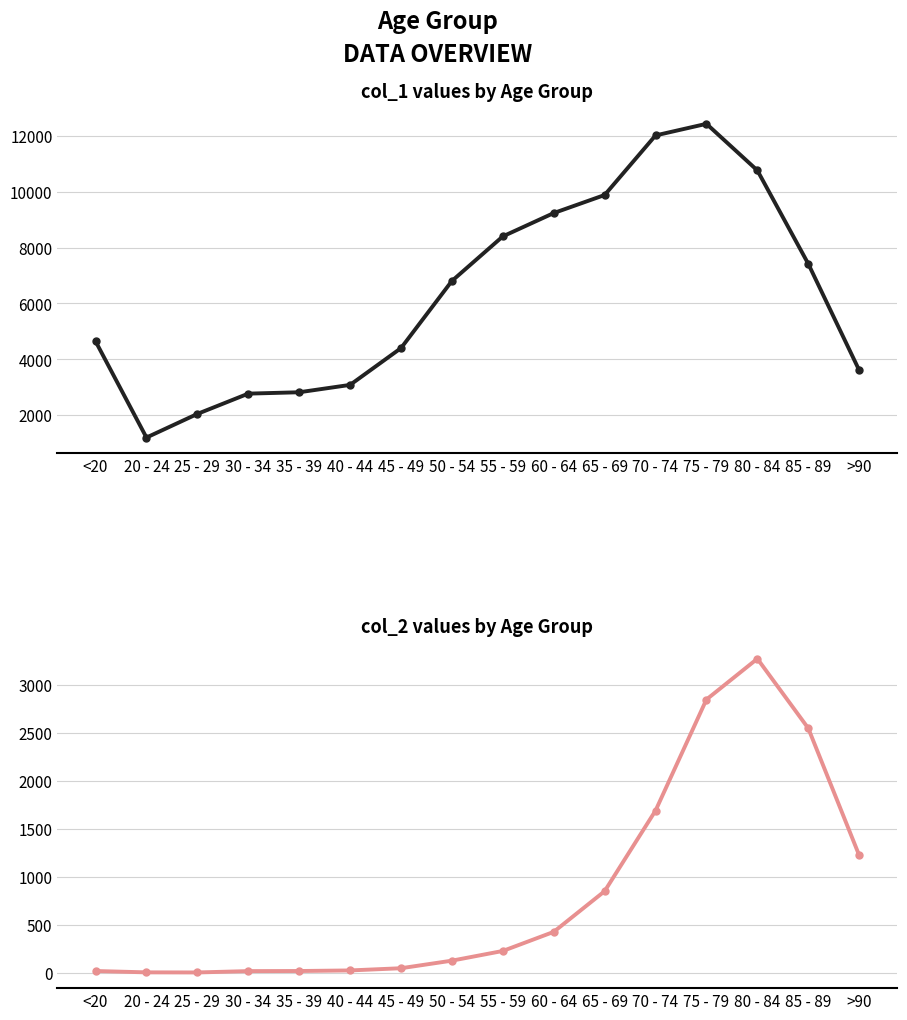

True or false: col_2 has a value of 4816 at 80 - 84.

False